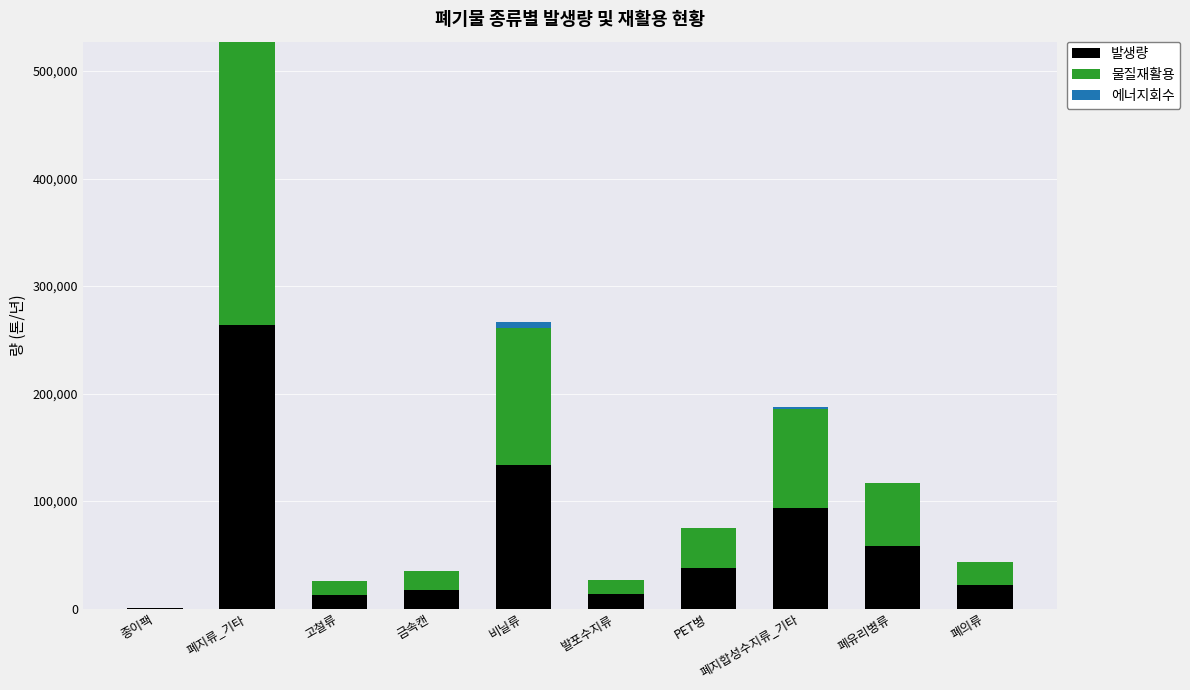

True or false: 발생량 has a value of 21815.2 at 폐의류.

True